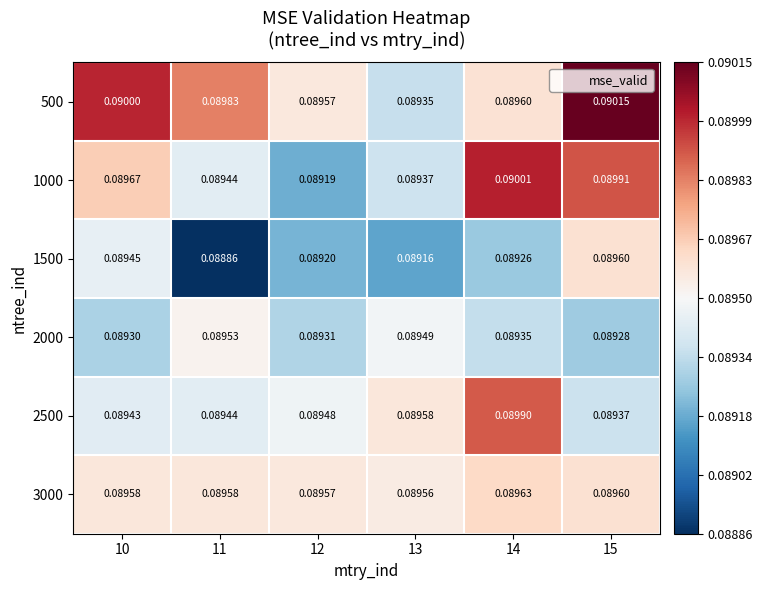

Is the value of 2000 at 12 greater than the value of 2500 at 15?

No